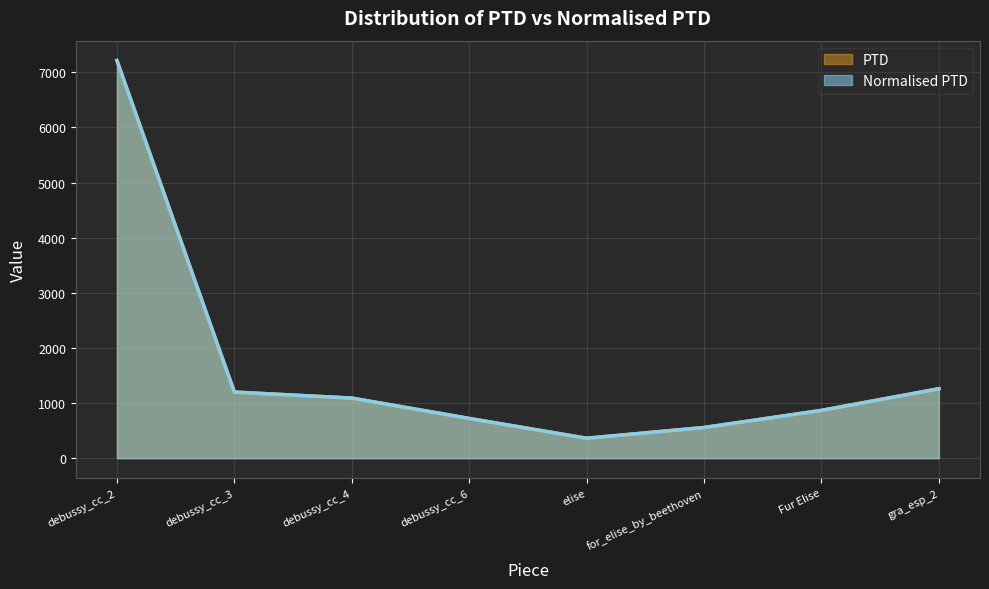

How many lines are shown in the chart?

2